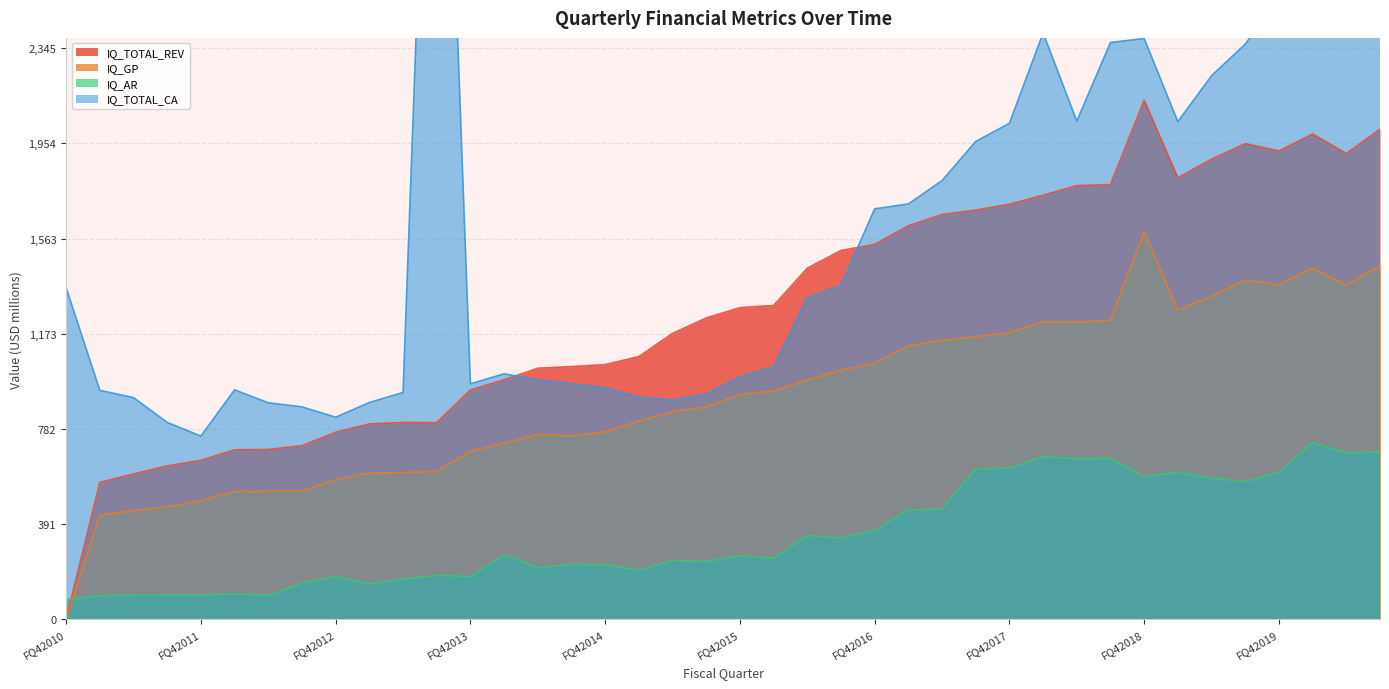

Rank the series at FQ12020 from lowest to highest value.

IQ_AR, IQ_GP, IQ_TOTAL_REV, IQ_TOTAL_CA